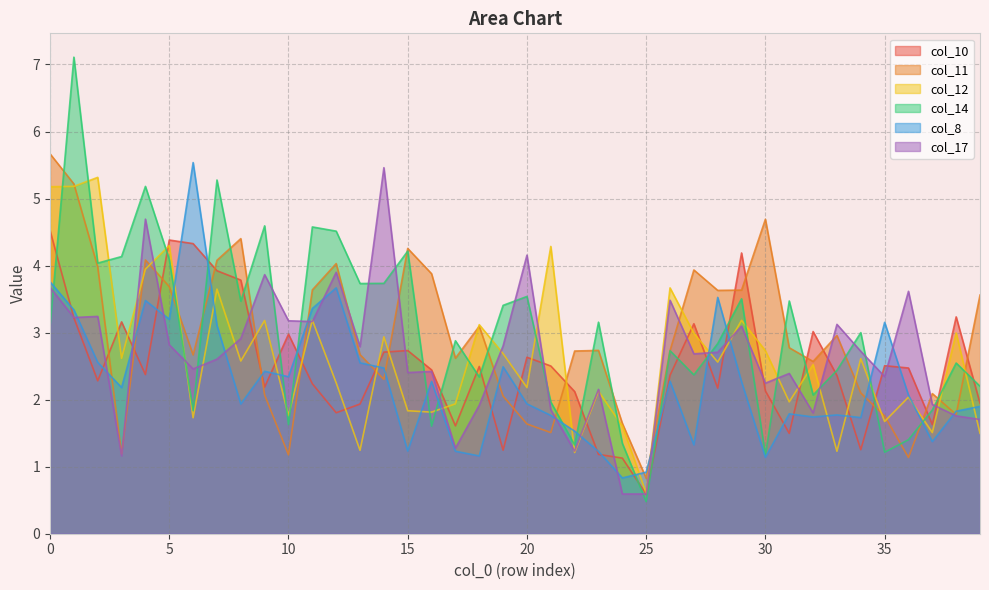

At which label does col_11 reach its minimum?

25